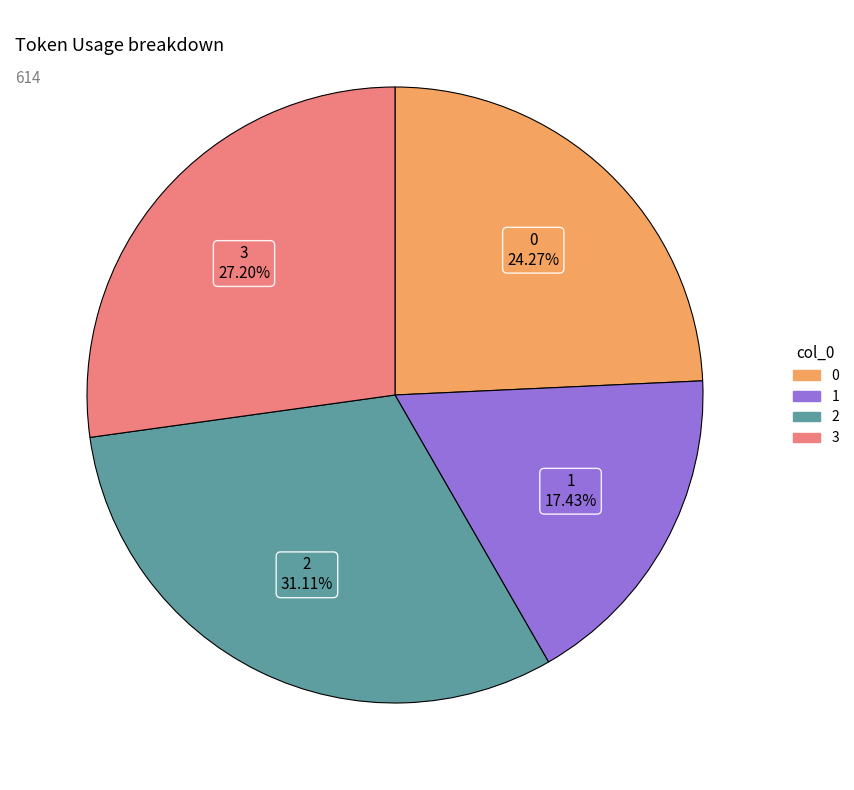

Which category has the smallest portion of the pie?

1